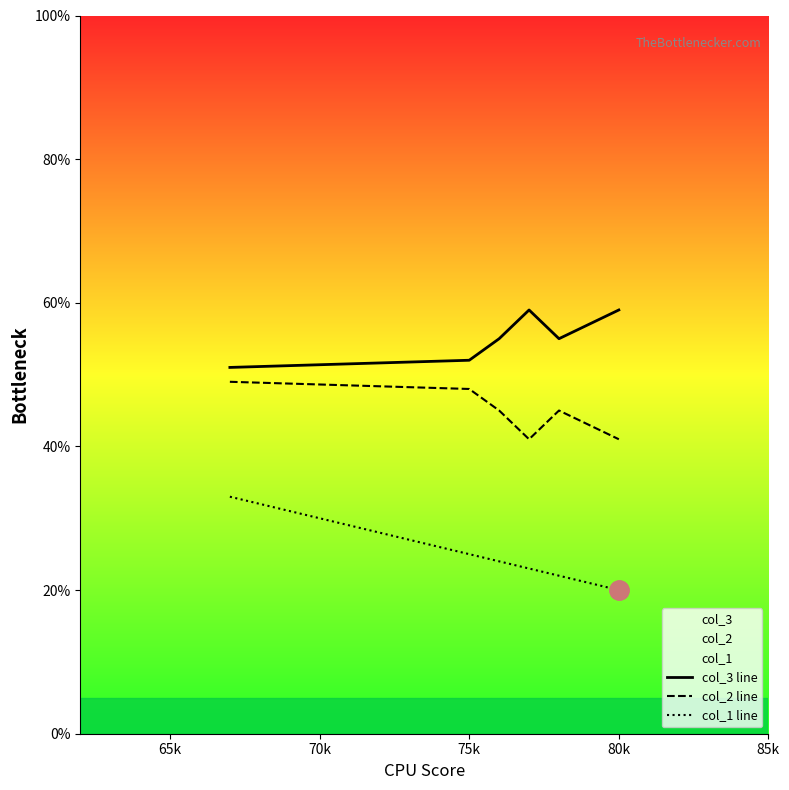

True or false: col_1 line and col_2 line intersect in this chart.

False